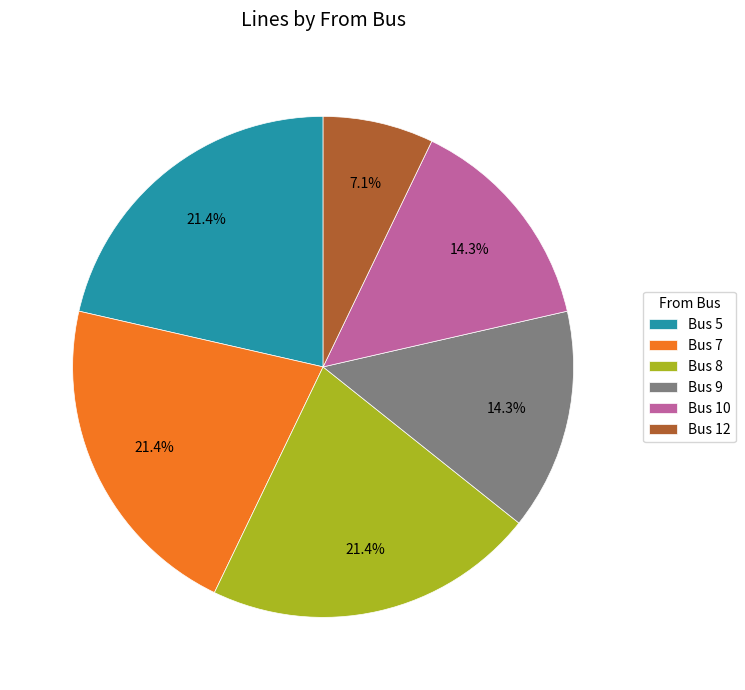

Approximately how many times larger is the value at Bus 7 compared to Bus 9?

1.5